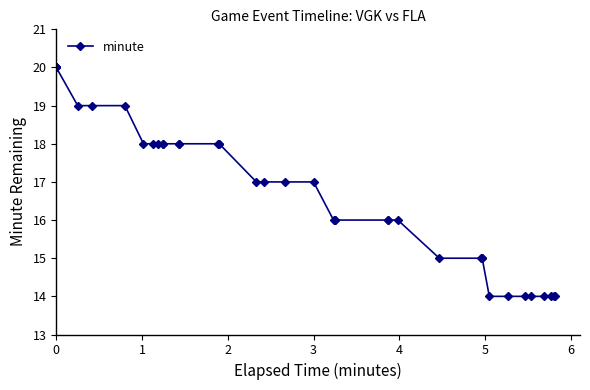

The value at 30 is 27. True or false?

False